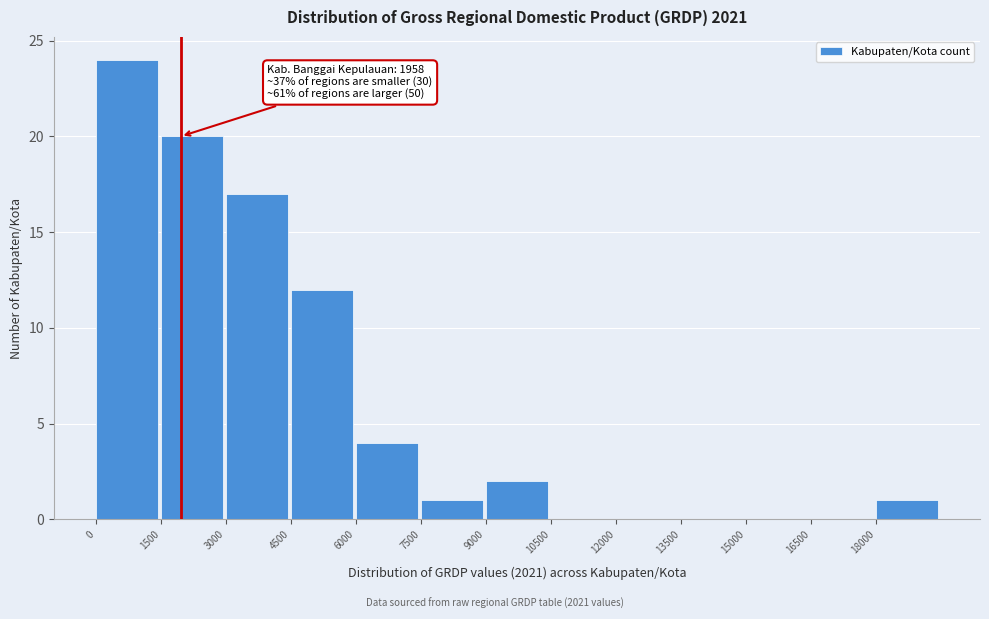

Over which range of the x-axis is the bar tallest?

0 to 1500